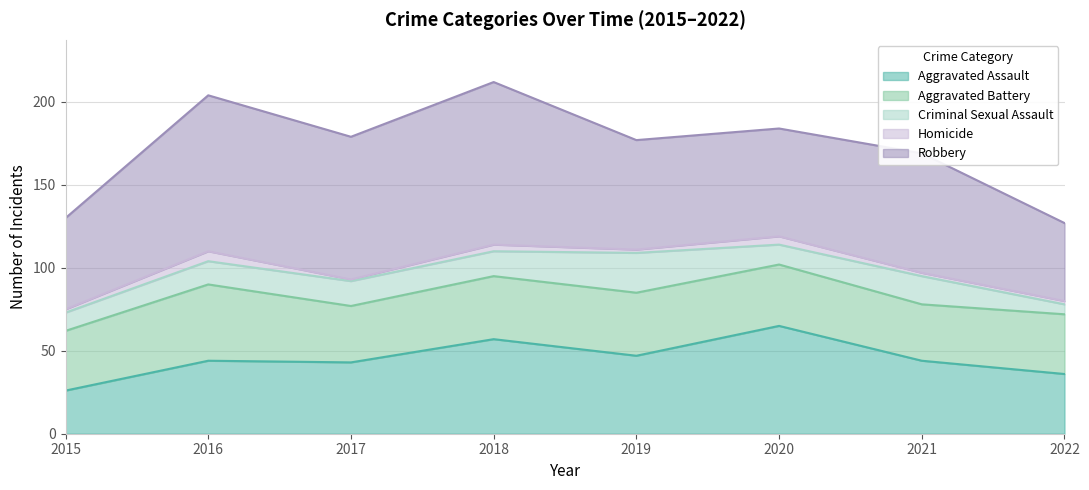

Which series has the largest range (max minus min)?

Robbery